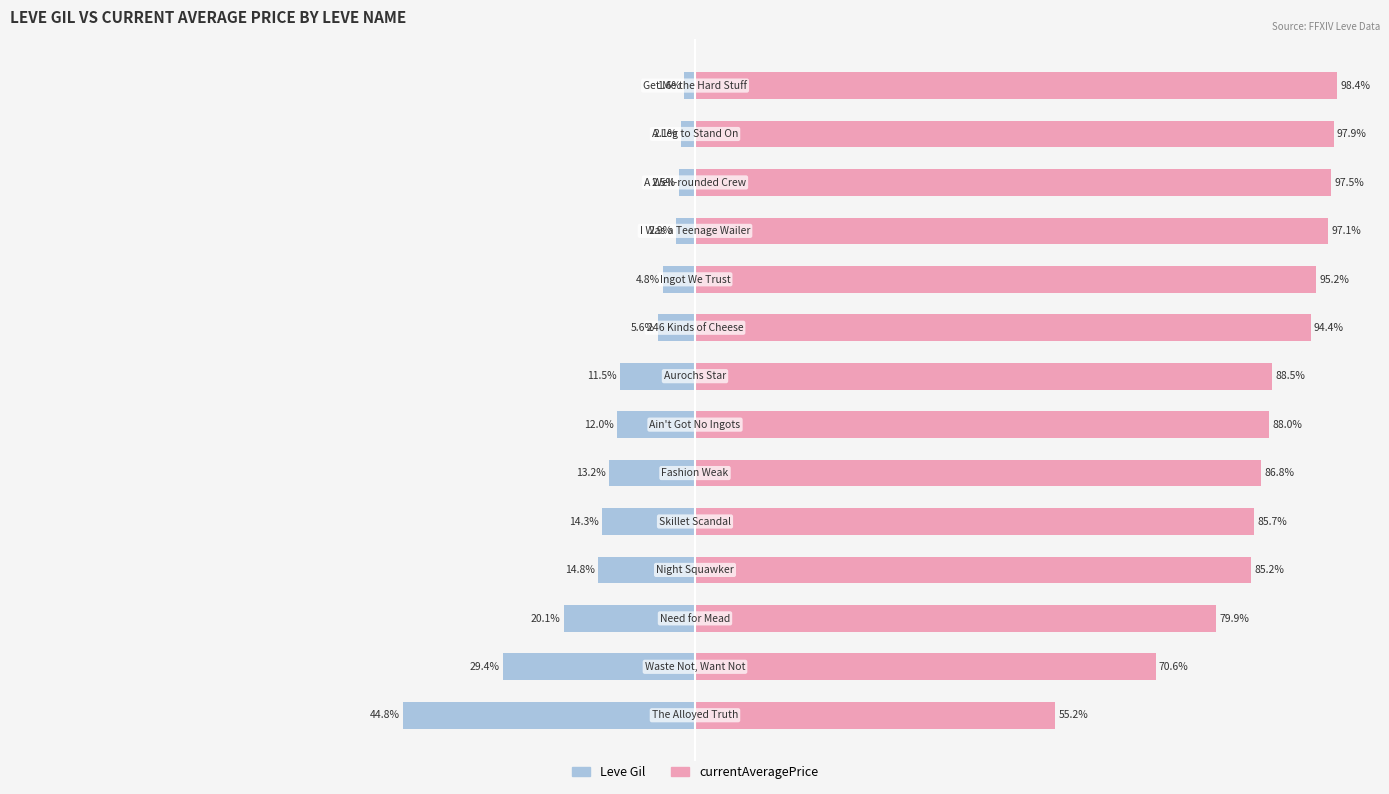

Reading left to right, what are all the values shown in this chart?

Leve Gil: -44.8	-29.4	-20.1	-14.8	-14.3	-13.2	-12.0	-11.5	-5.6	-4.8	-2.9	-2.5	-2.1	-1.6
currentAveragePrice: 55.2	70.6	79.9	85.2	85.7	86.8	88.0	88.5	94.4	95.2	97.1	97.5	97.9	98.4